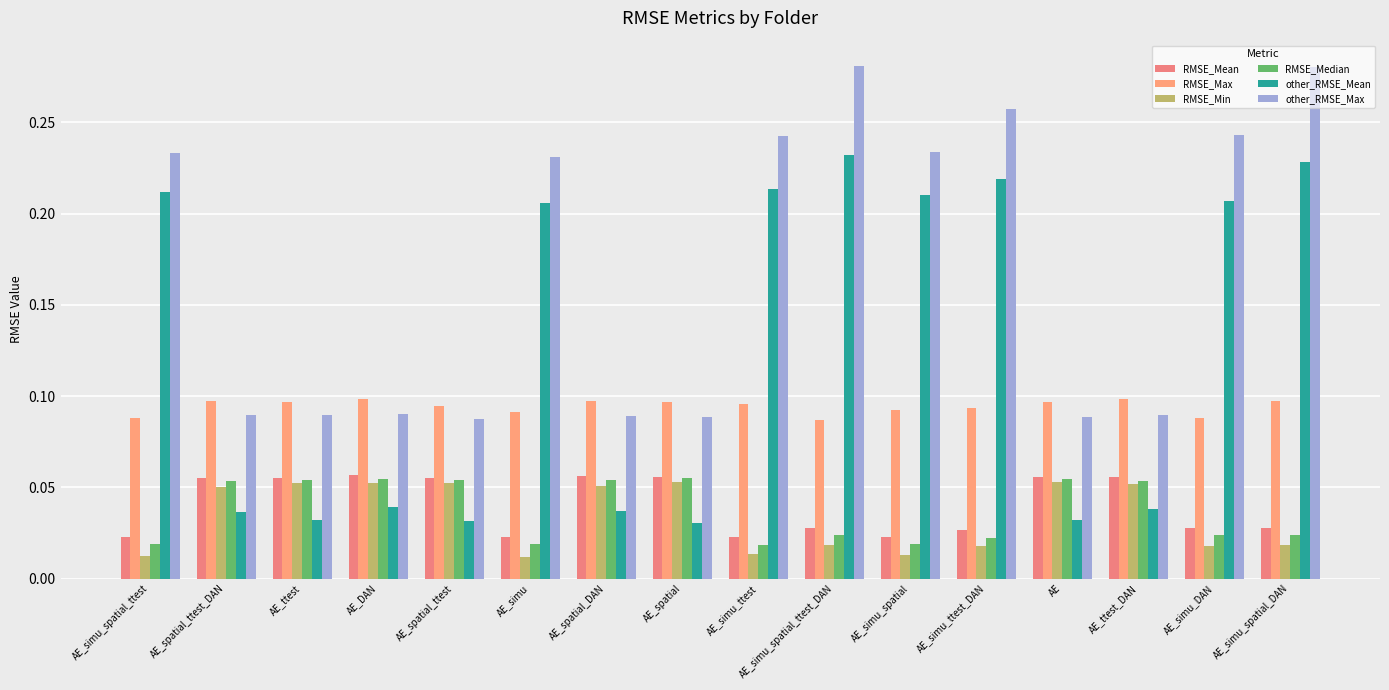

How many series are shown in this chart?

6